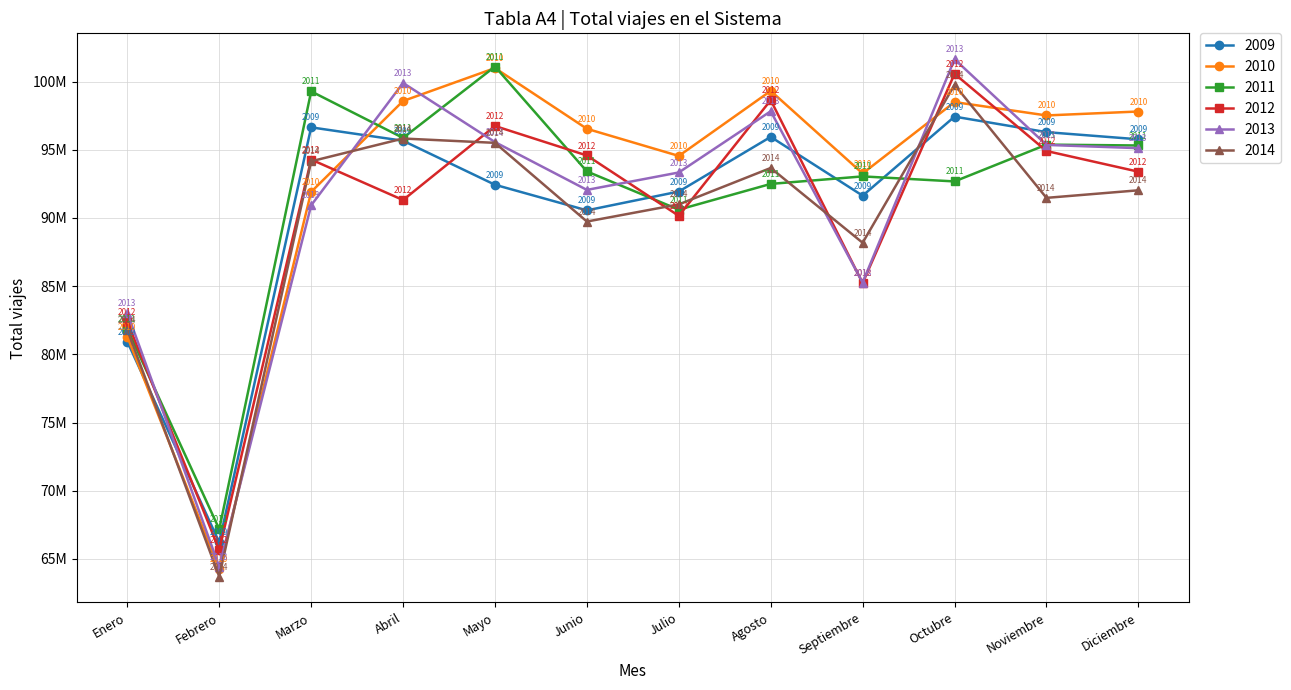

How many interior local valleys does the 2009 series have?

3